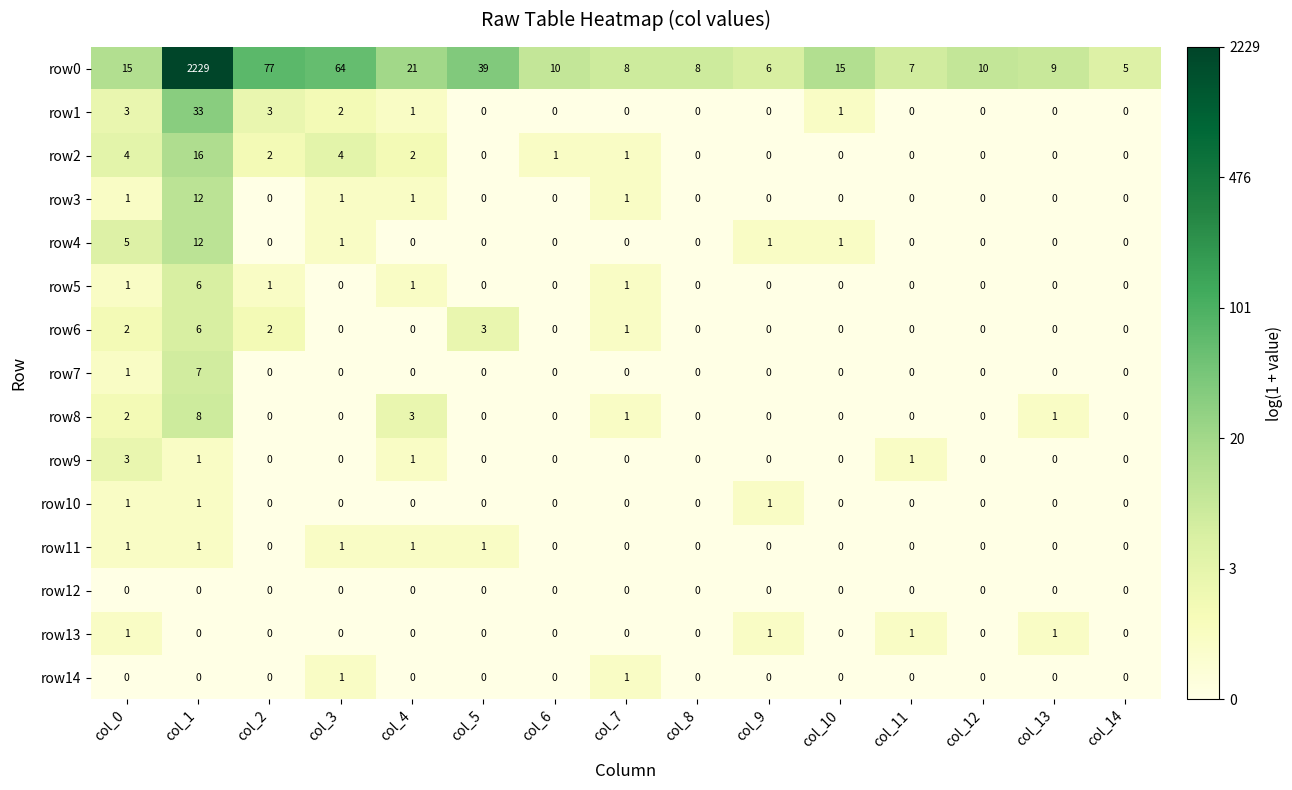

What is the total value across all series at col_11?

9